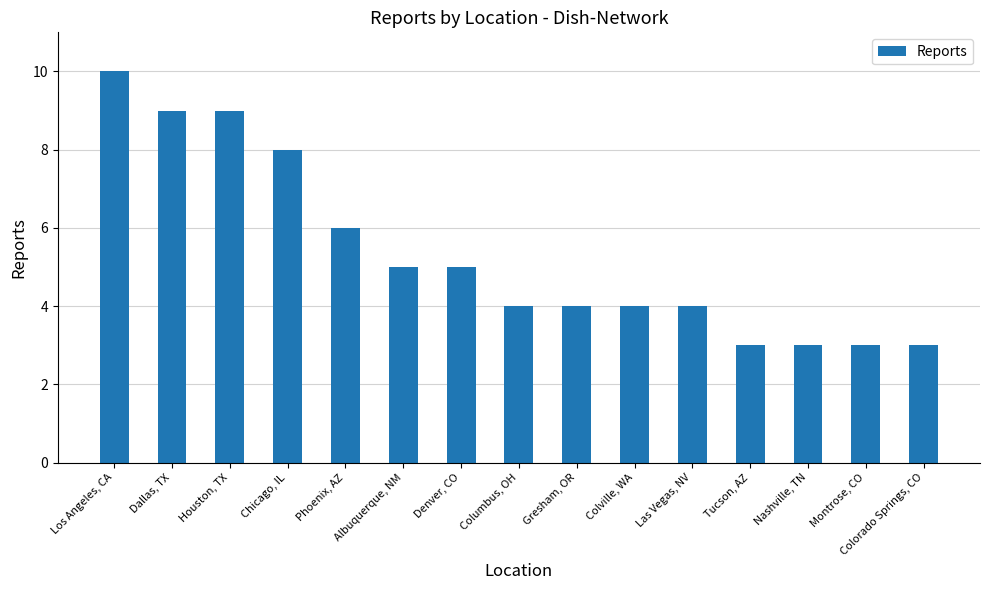

What is the label of the 13th bar from the right?

Houston, TX